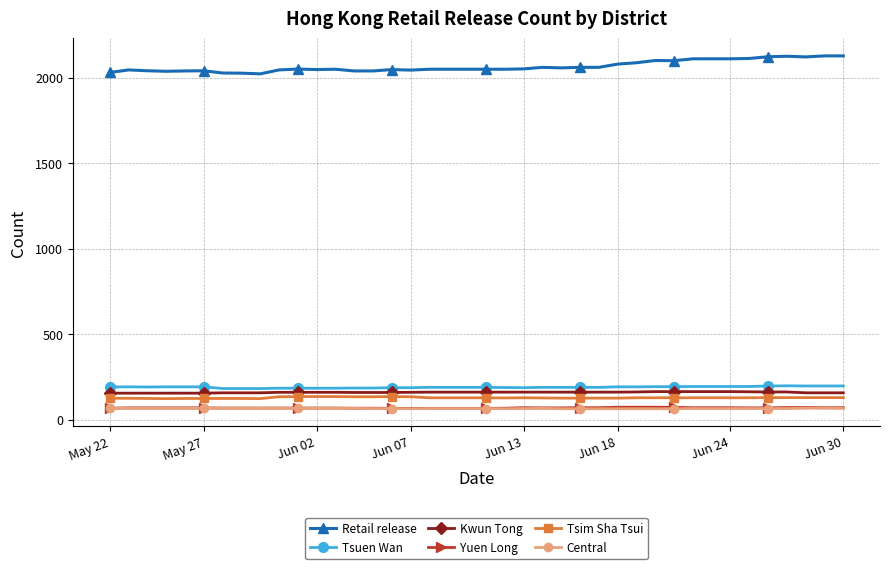

At how many categories does at least one series exceed 443?

40